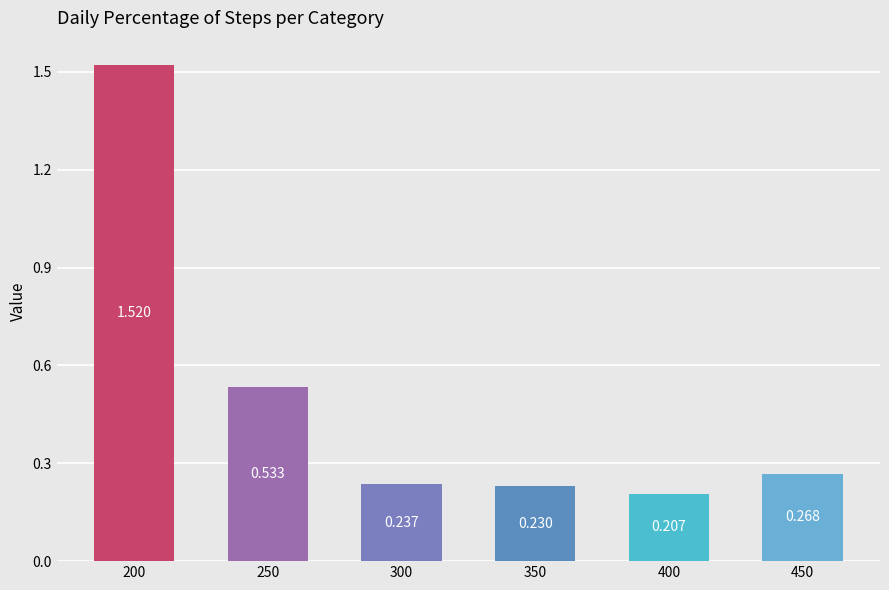

How many bars are there in total?

6